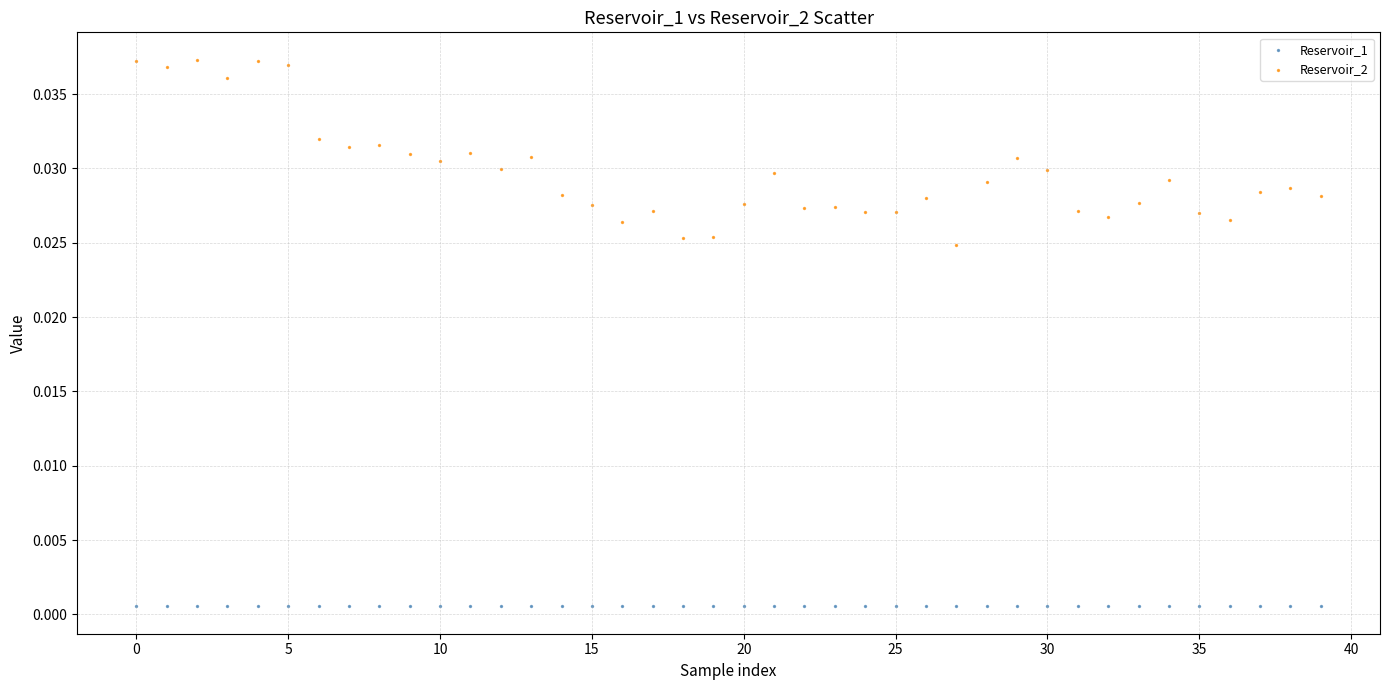

Which series reaches the maximum Y coordinate?

Reservoir_2